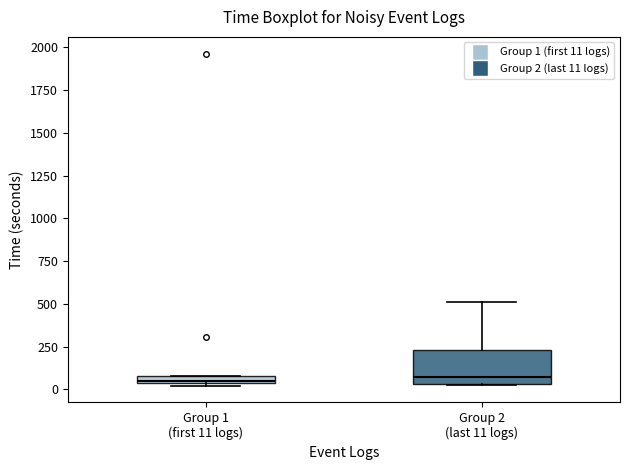

Comparing the boxes themselves (not the whiskers), which one is the tallest?

Group 2 (last 11 logs)